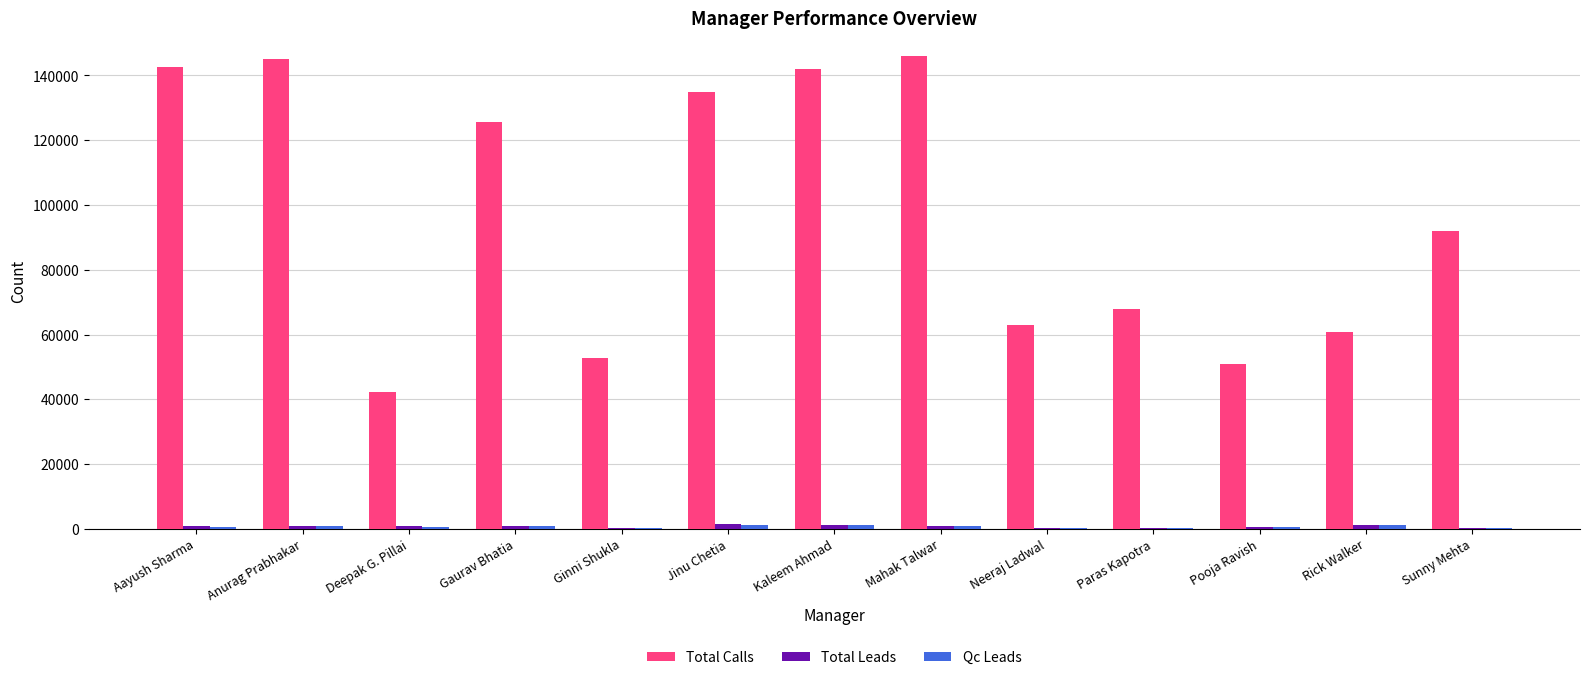

Which series has the largest total across all categories?

Total Calls